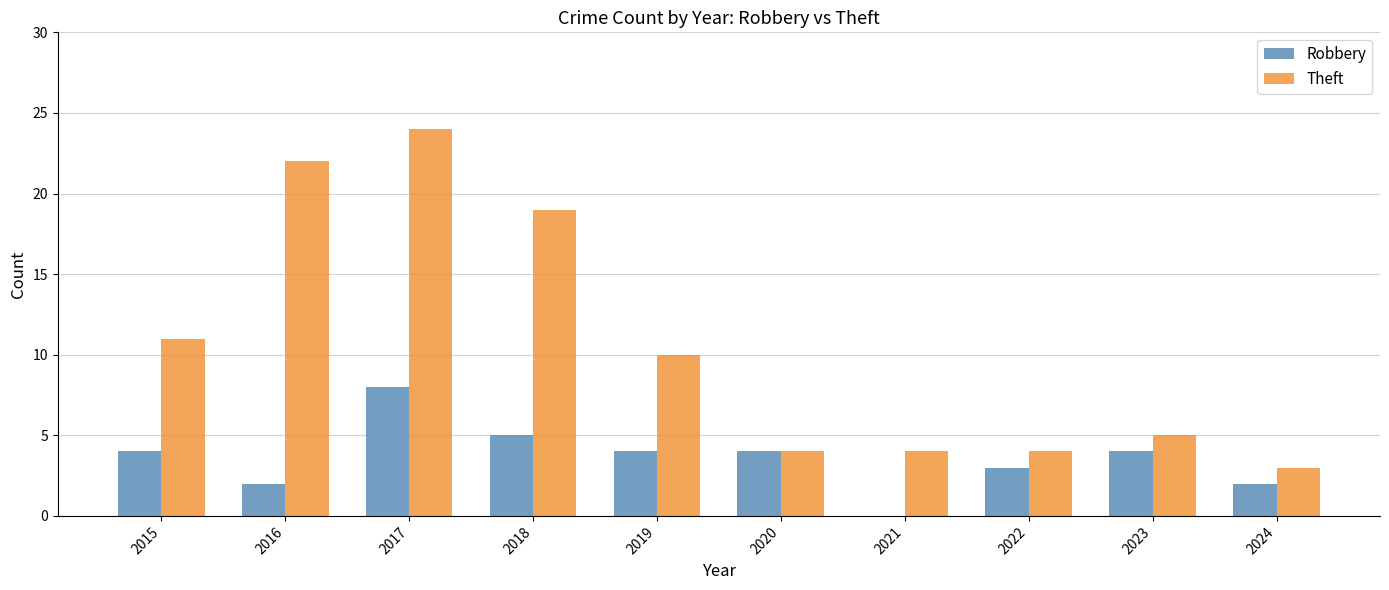

Read the Theft value at 2017.

24